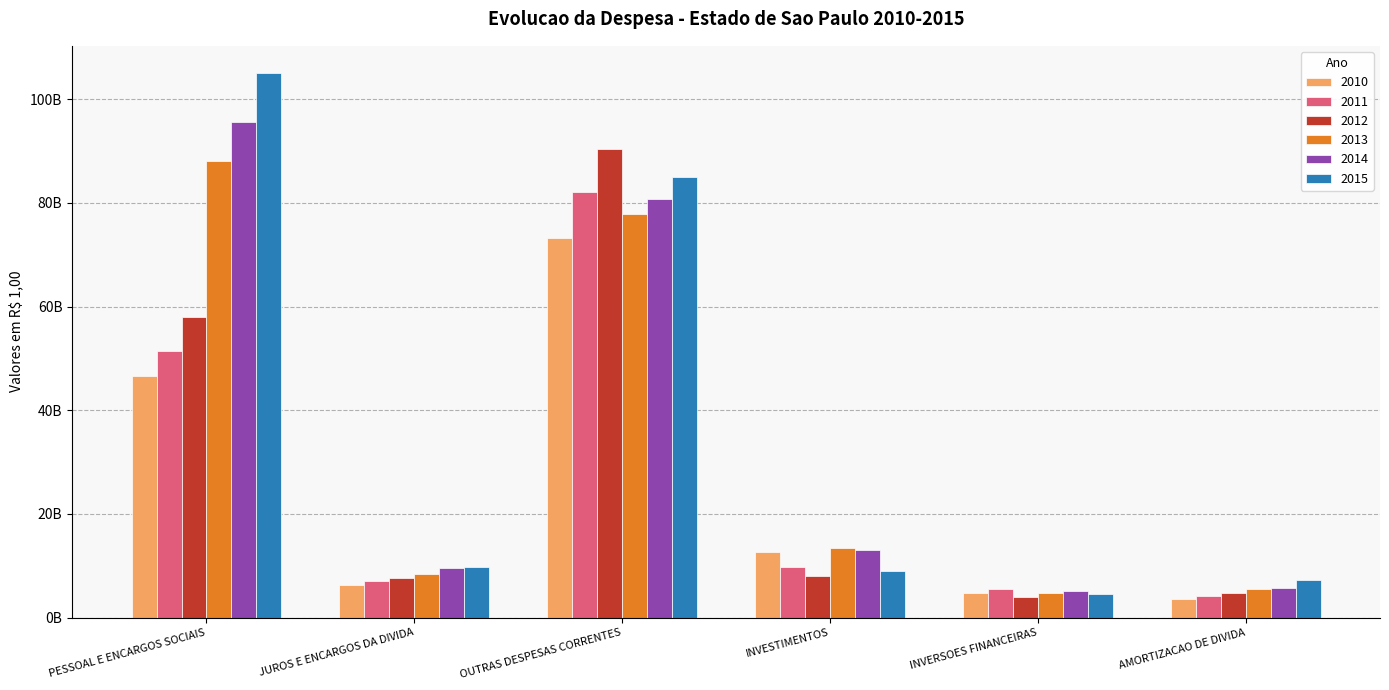

The 2013 series shows 5460063650.9 at AMORTIZACAO DE DIVIDA. True or false?

True